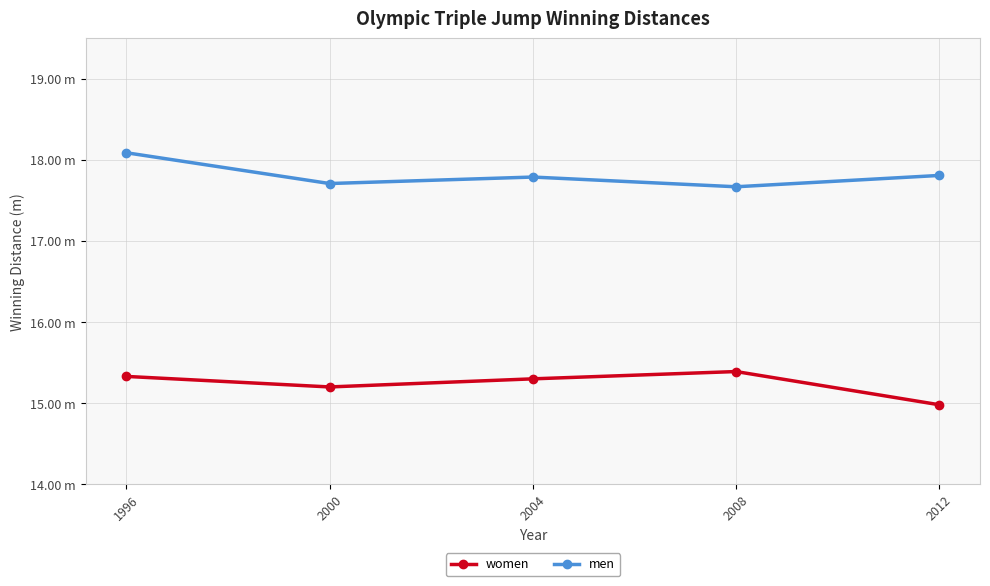

True or false: men and women cross at least once.

False